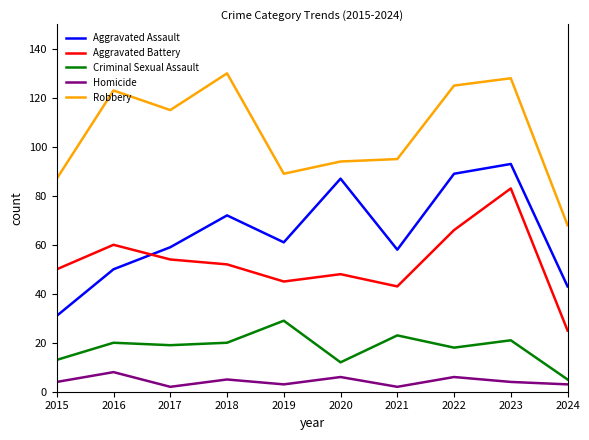

What is the total value across all series at 2018?

279